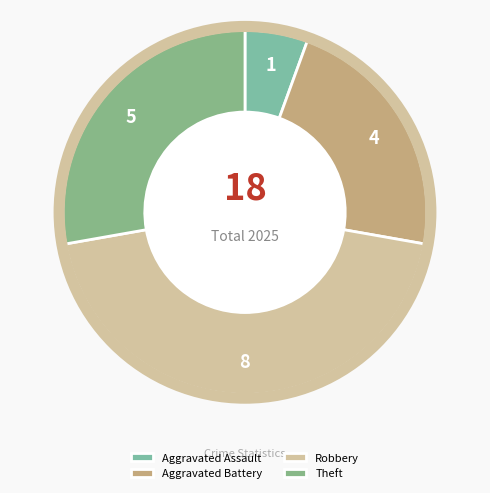

True or false: Aggravated Battery accounts for 22% of the total.

True